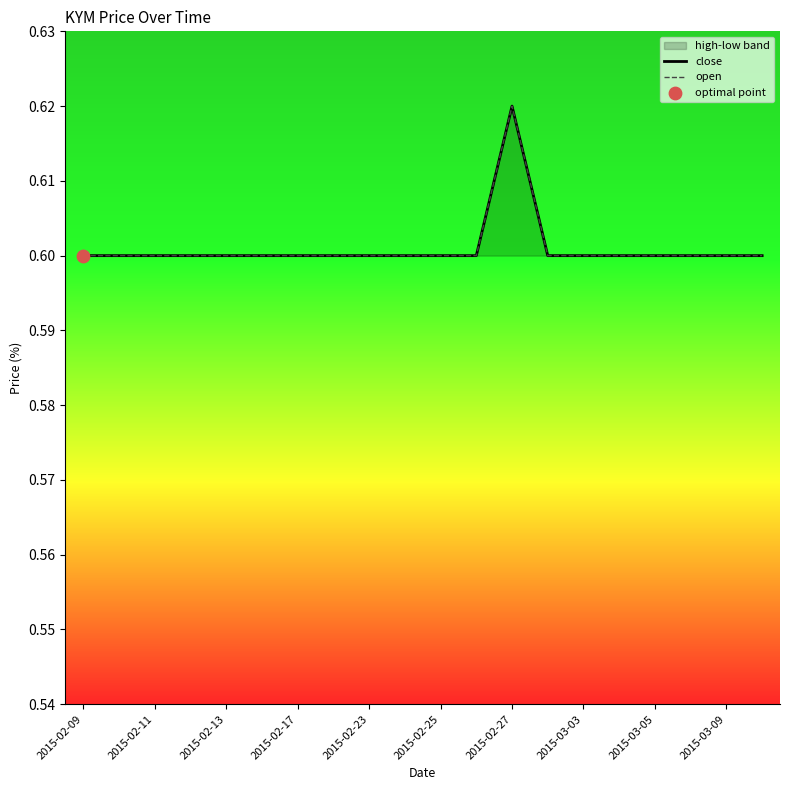

Which series contains the highest Y value?

close